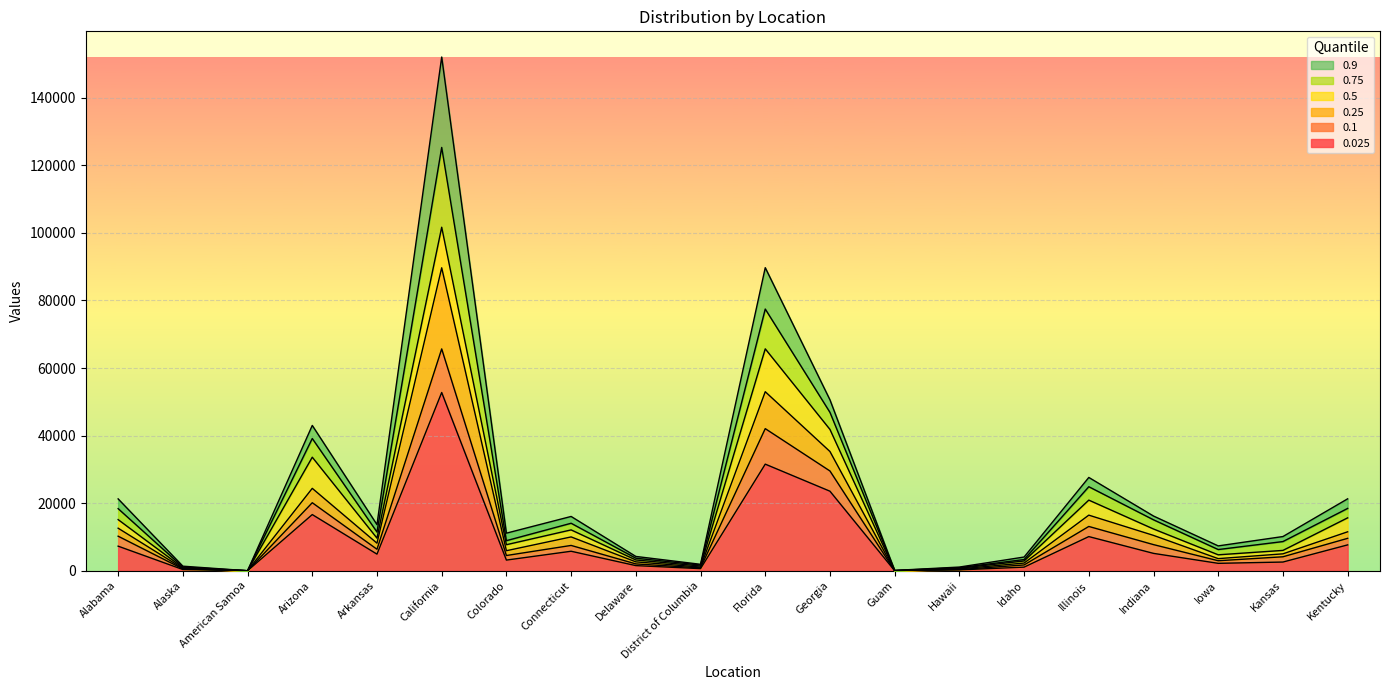

True or false: 0.75 and 0.5 intersect in this chart.

False